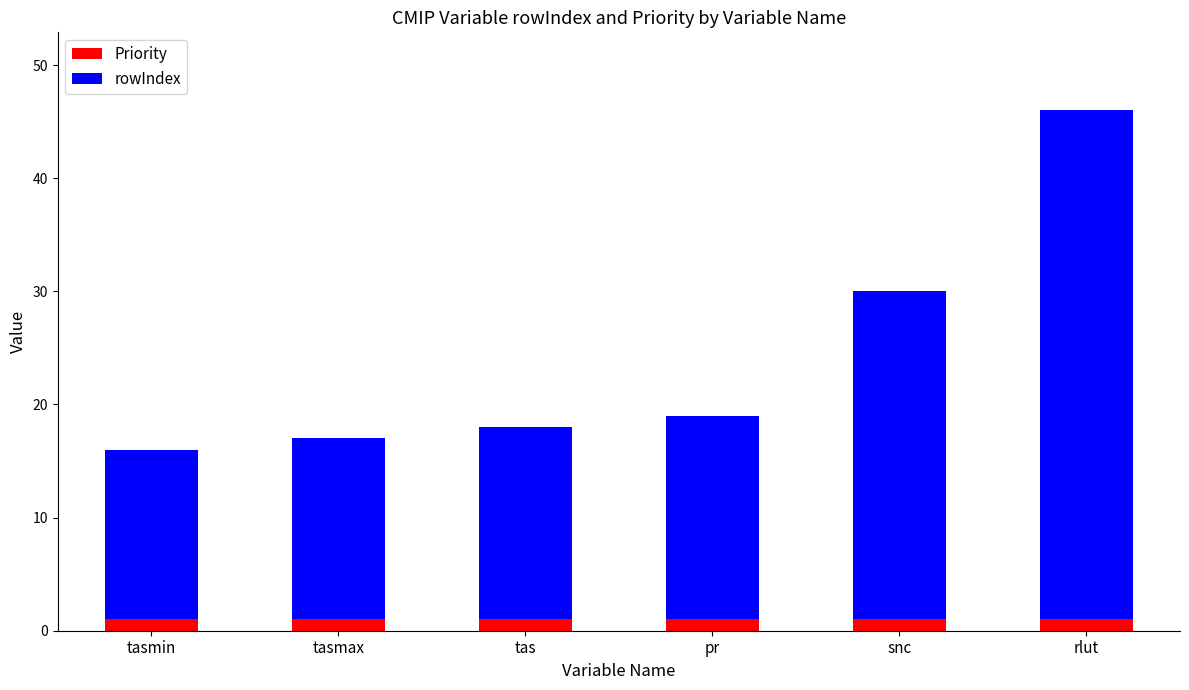

What is the sum of all Priority values?

6